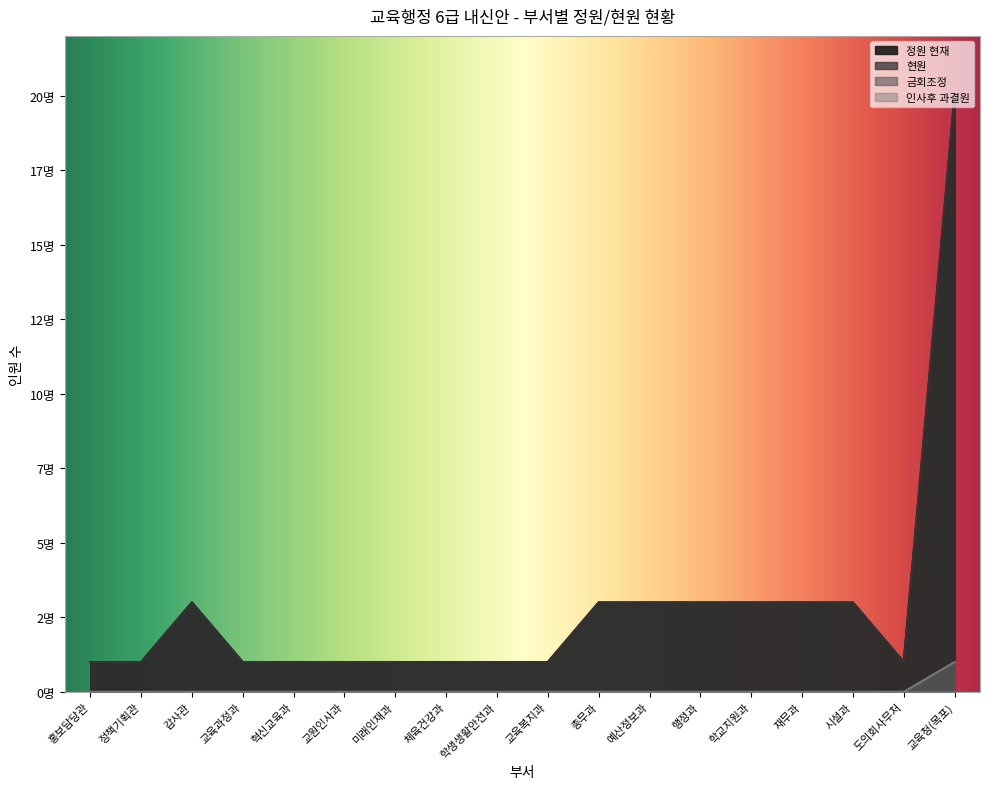

Rank the series at 체육건강과 from highest to lowest value.

정원 현재, 현원, 인사후 과결원